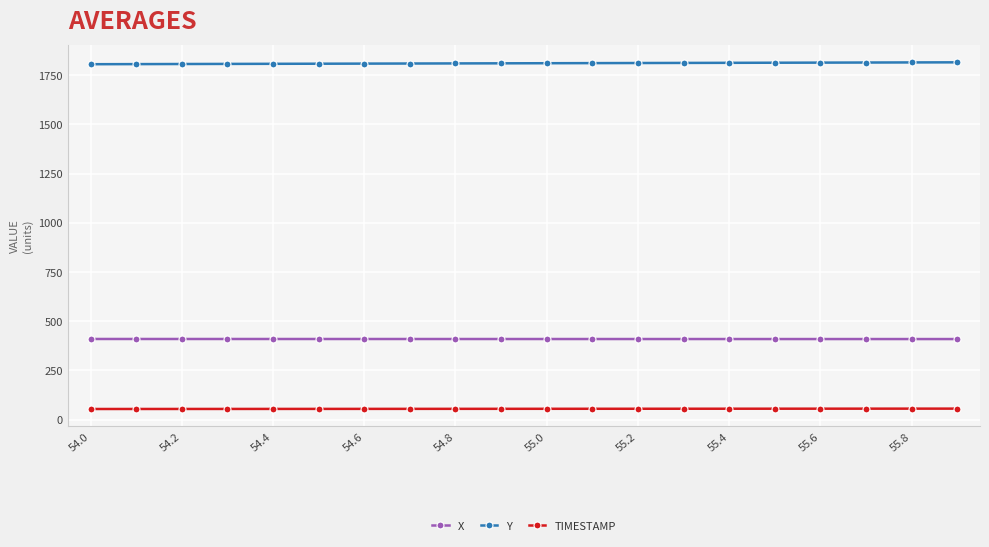

What is the minimum value shown in the chart?

54.0